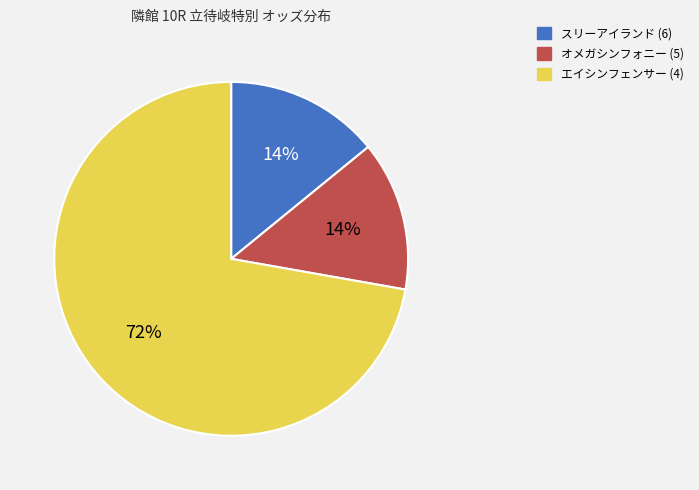

Which slice is the largest?

エイシンフェンサー (4)